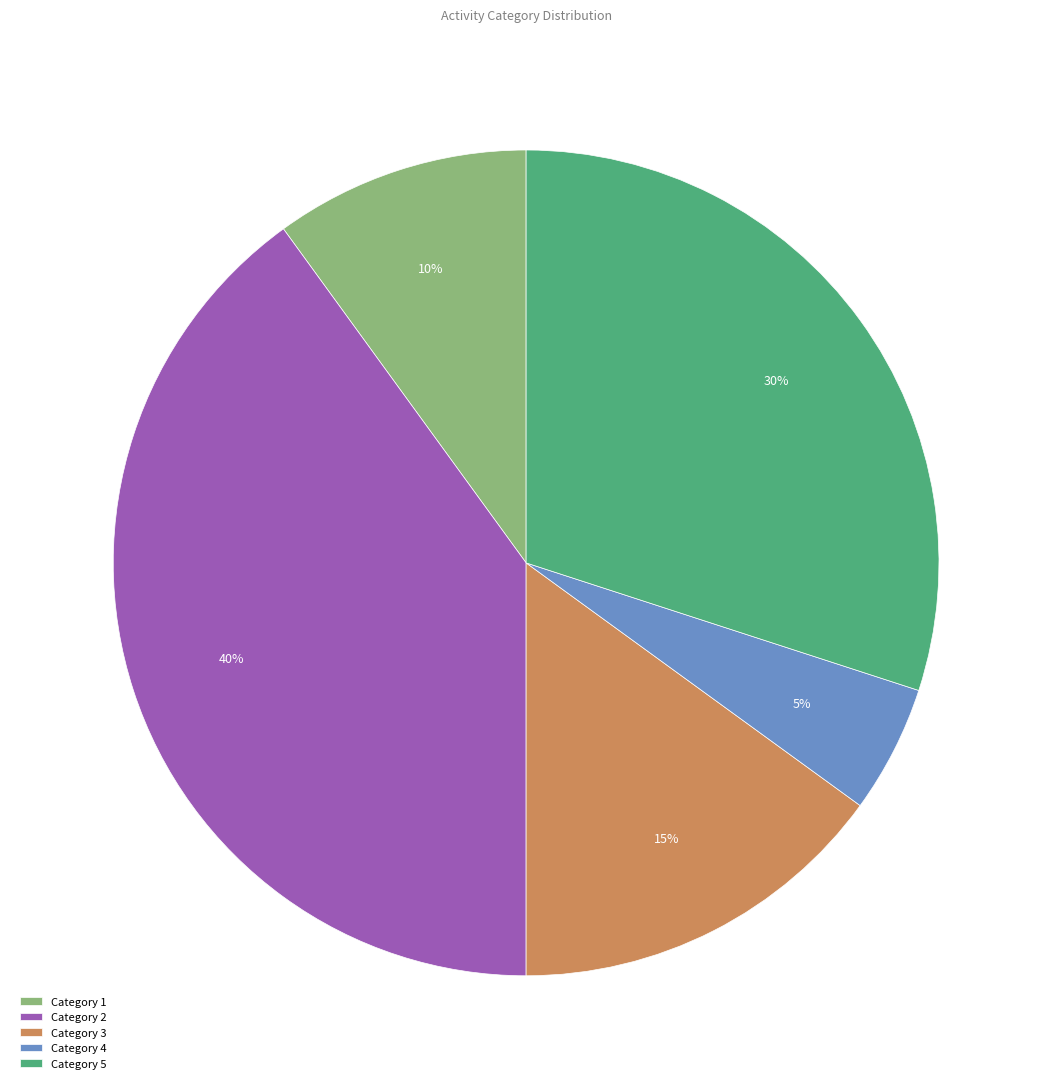

To the nearest percent, what is the difference between the Category 4 and Category 1 slice percentages?

5%